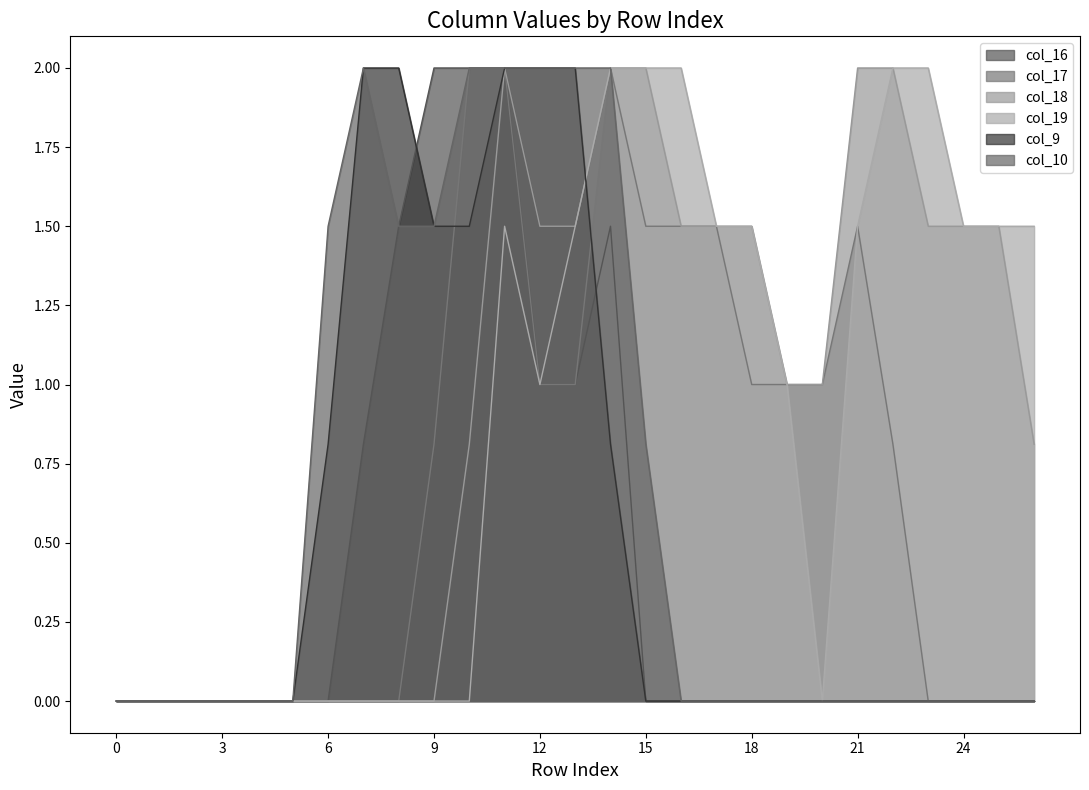

What are all the series names shown in the legend?

col_16, col_17, col_18, col_19, col_9, col_10